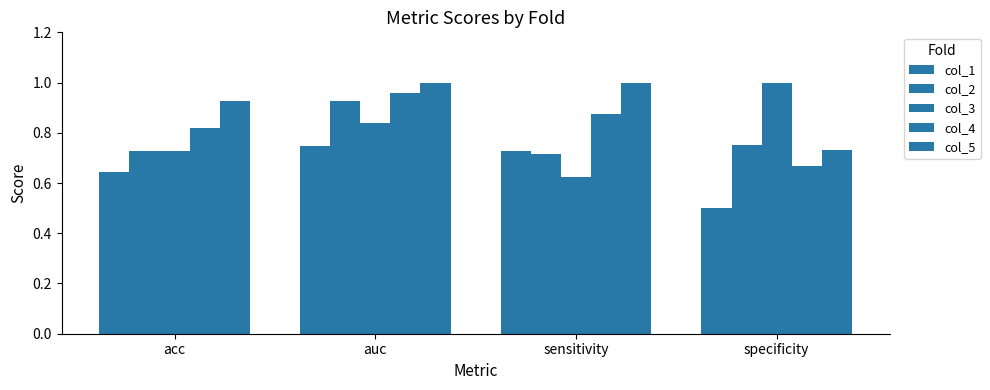

Which series has the largest range (max minus min)?

col_3